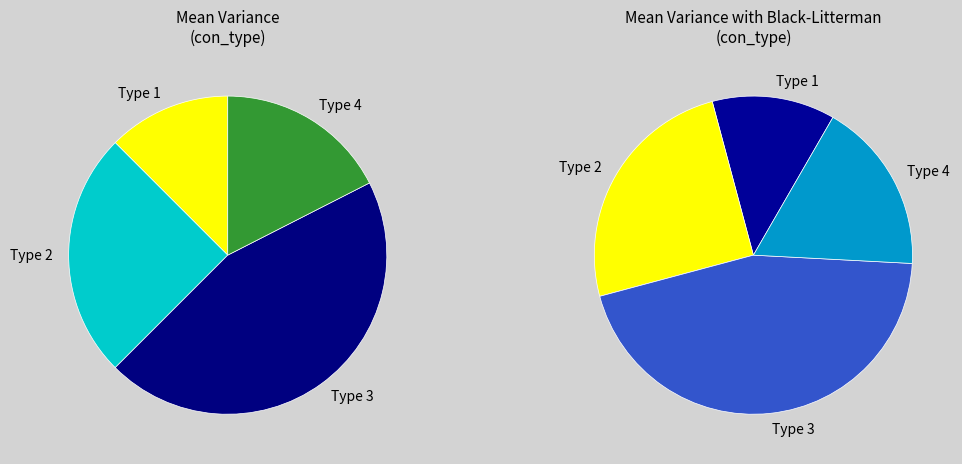

What is the ratio of the value at Type 2 to the value at Type 1?

2.0